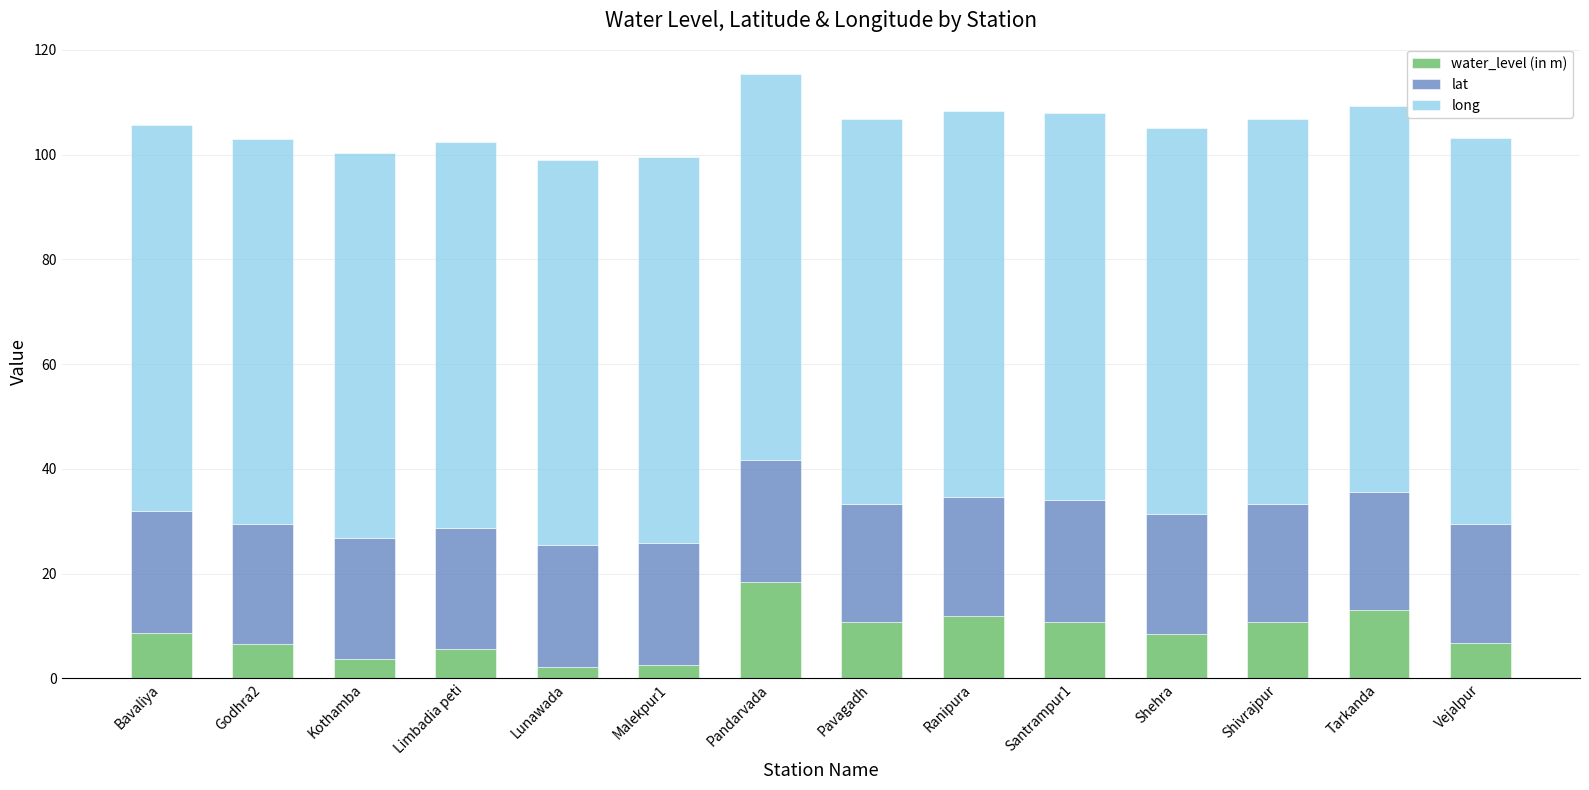

What is the approximate value of water_level (in m) at Pavagadh?

10.8